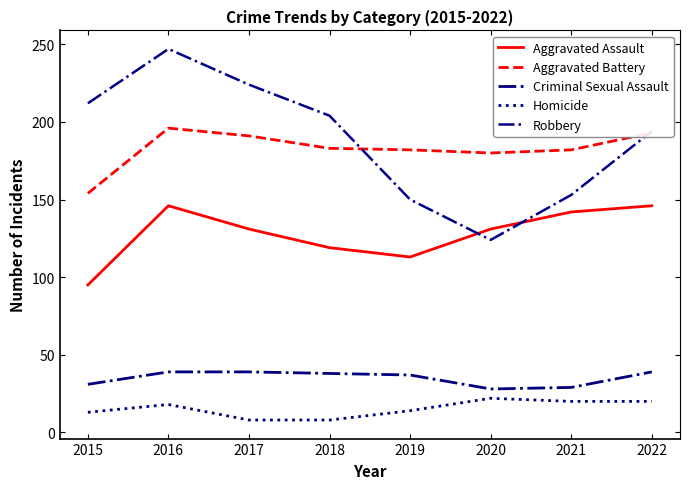

What is the minimum value for Criminal Sexual Assault?

28